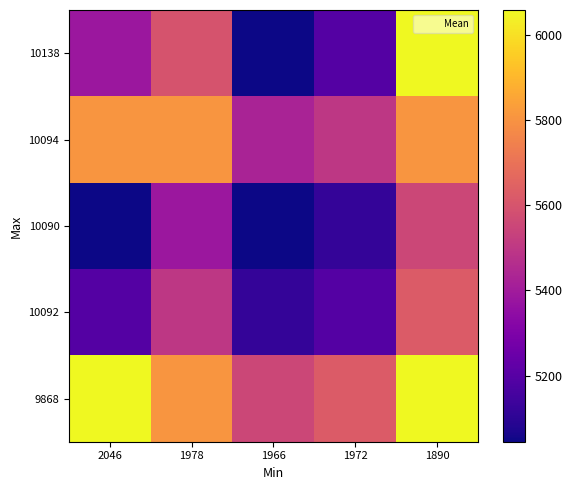

Reading left to right, transcribe all the data shown in this chart.

10138: 2046=5384	1978=5596	1966=5045	1972=5192	1890=6058
10094: 2046=5807	1978=5807	1966=5426	1972=5500	1890=5807
10090: 2046=5045	1978=5384	1966=5045	1972=5119	1890=5552
10092: 2046=5192	1978=5500	1966=5119	1972=5192	1890=5625
9868: 2046=6058	1978=5807	1966=5552	1972=5625	1890=6058